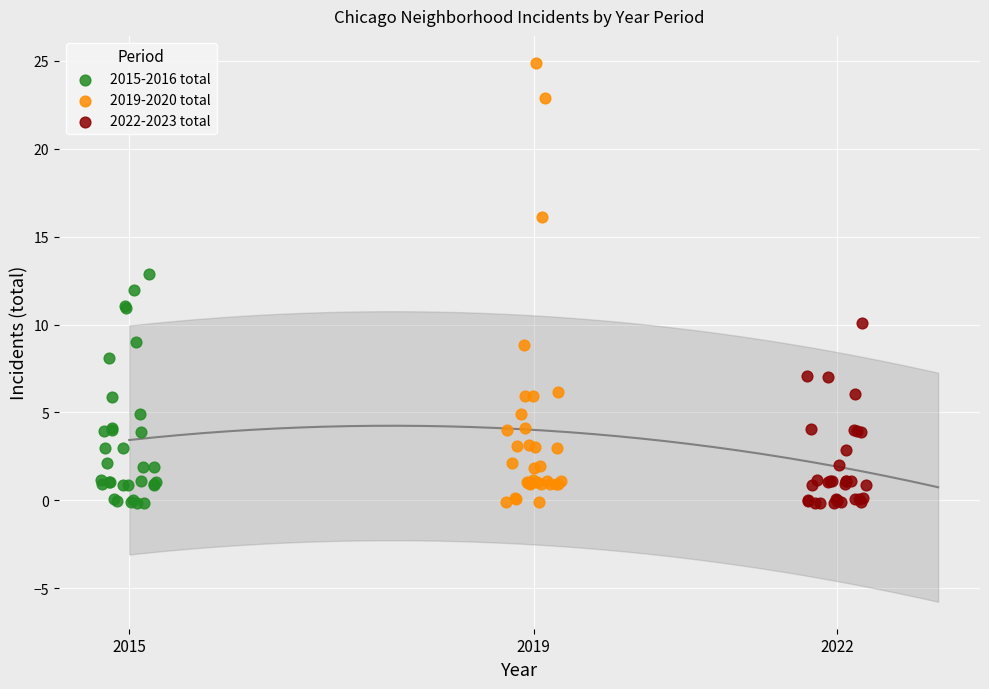

Which series has the widest spread of Y values?

2019-2020 total